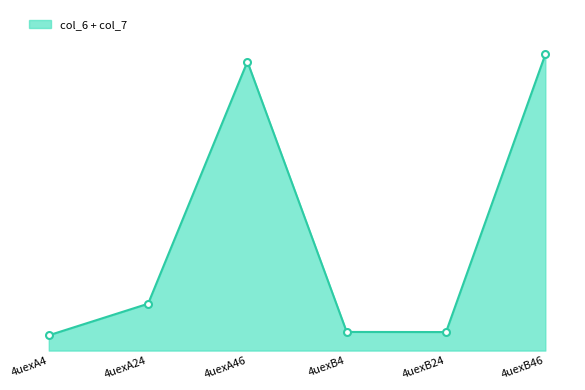

At which label does the data first exceed 15?

4uexA24